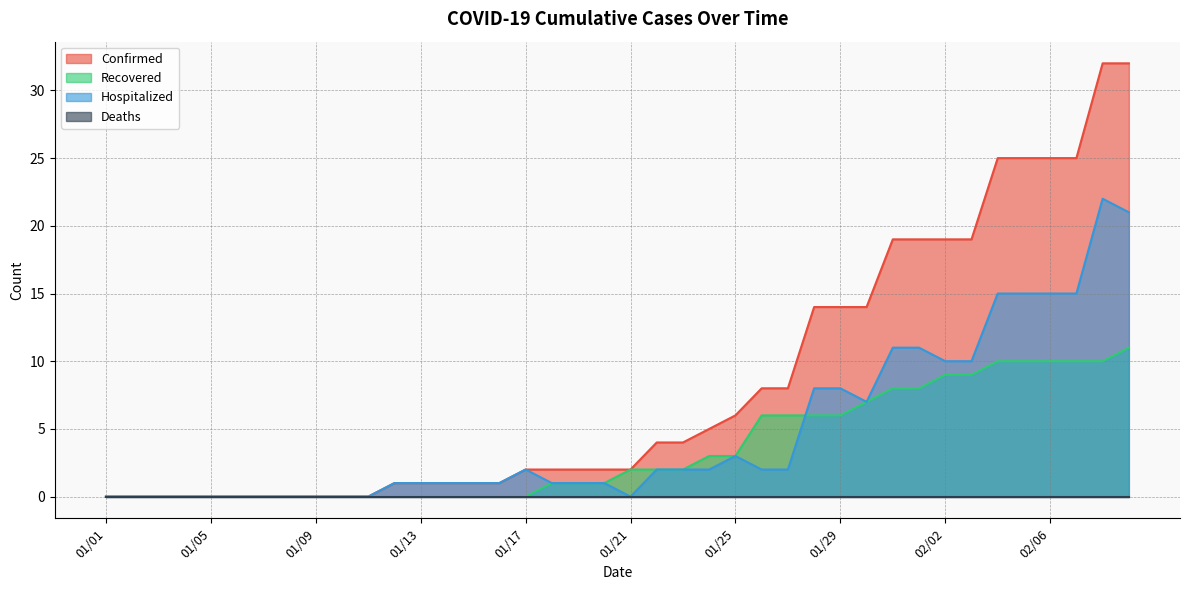

What is the highest value of the Confirmed series?

32